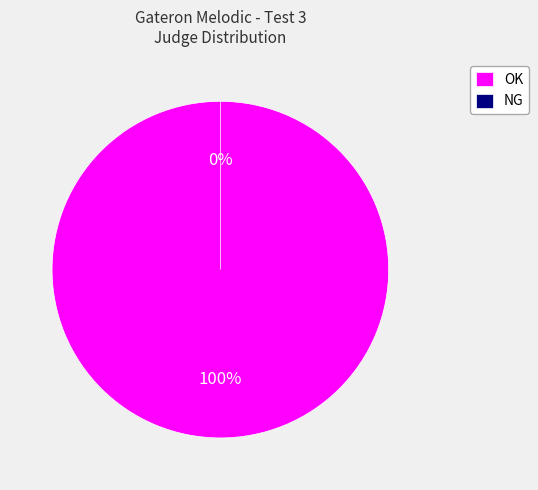

What percentage is NOT represented by NG?

100.0%